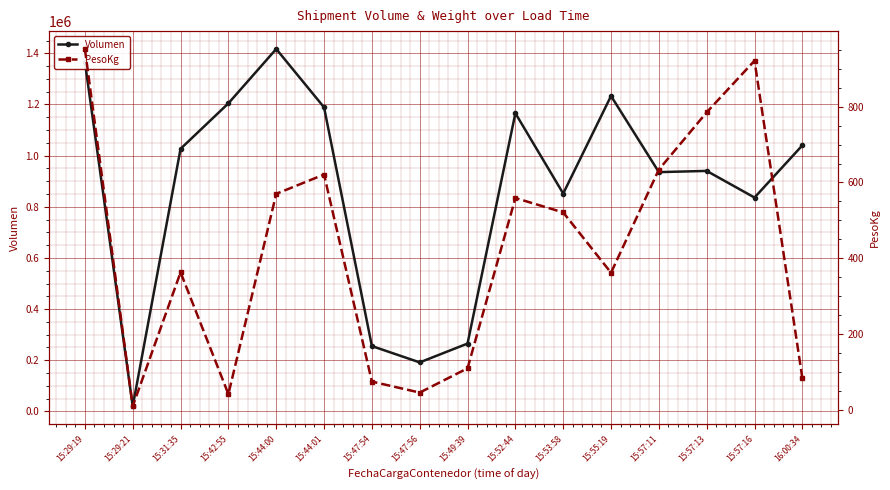

What is the value of the Volumen point at the 12th from the left?

1233111